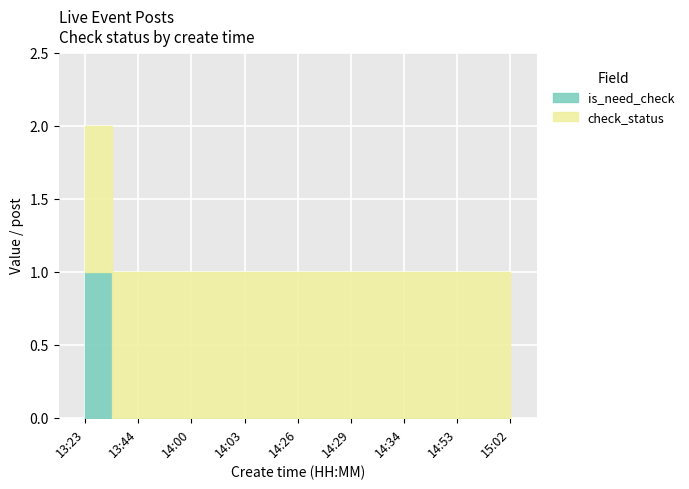

How many data points does each series have?

9